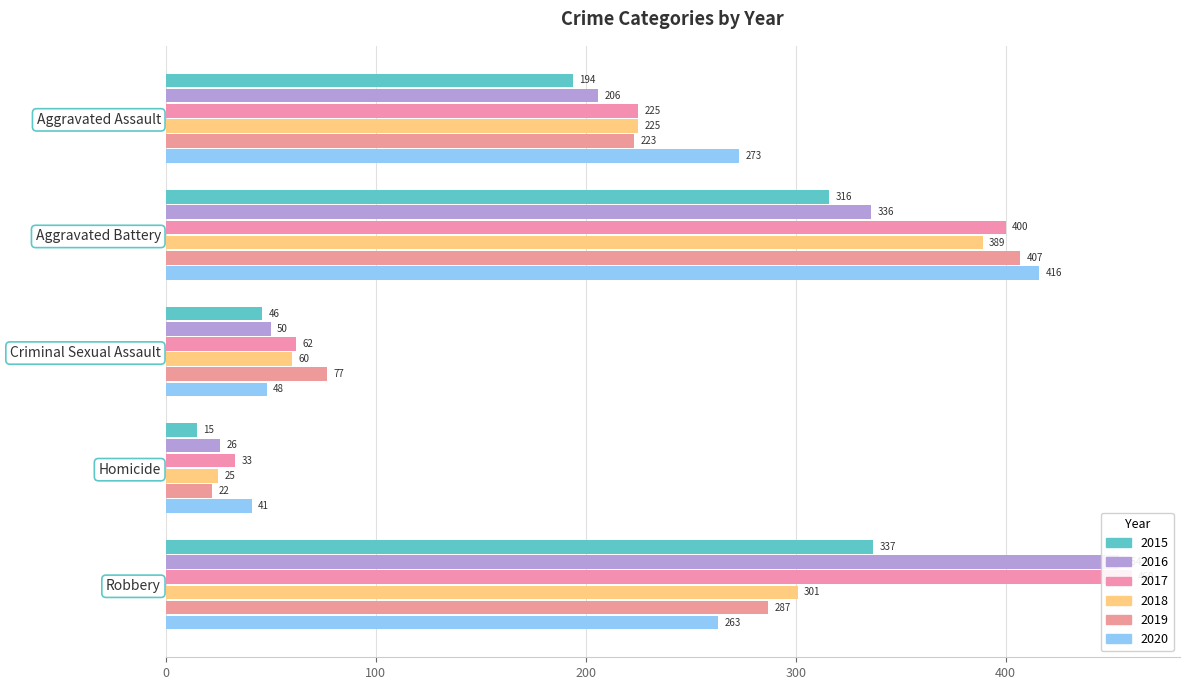

What position from the right is Criminal Sexual Assault?

3